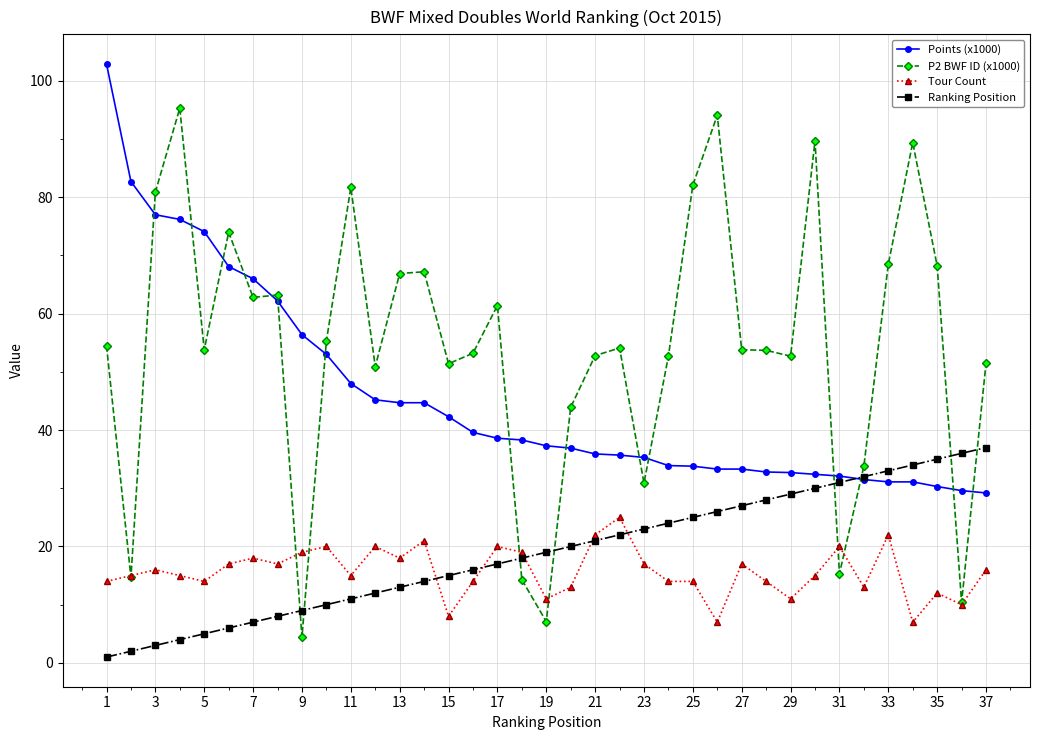

True or false: P2 BWF ID (x1000) has more than 1 points higher than both neighbors.

True